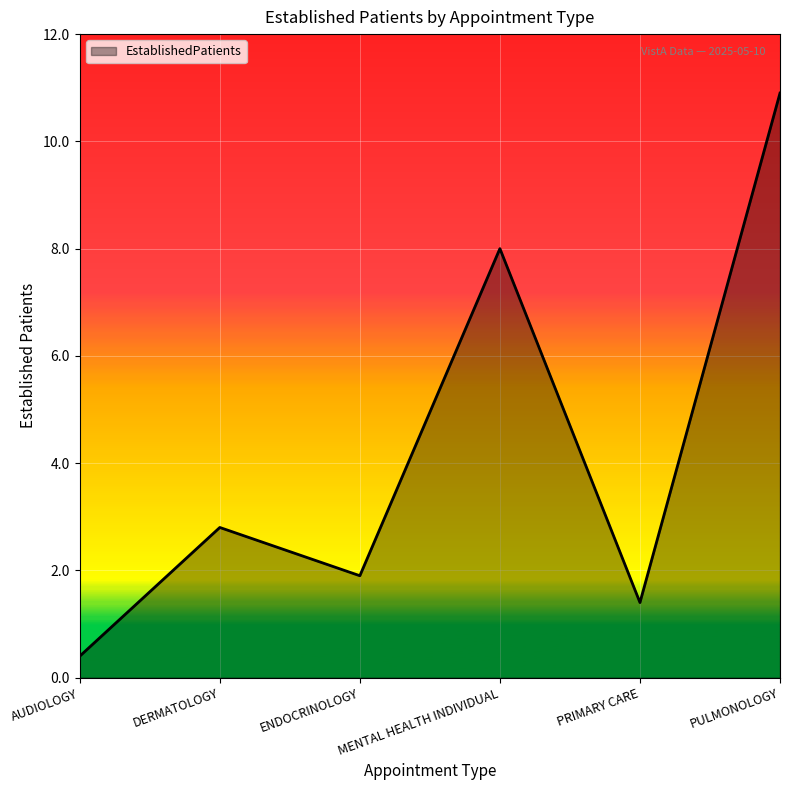

True or false: there are more than 2 points higher than both neighbors.

False